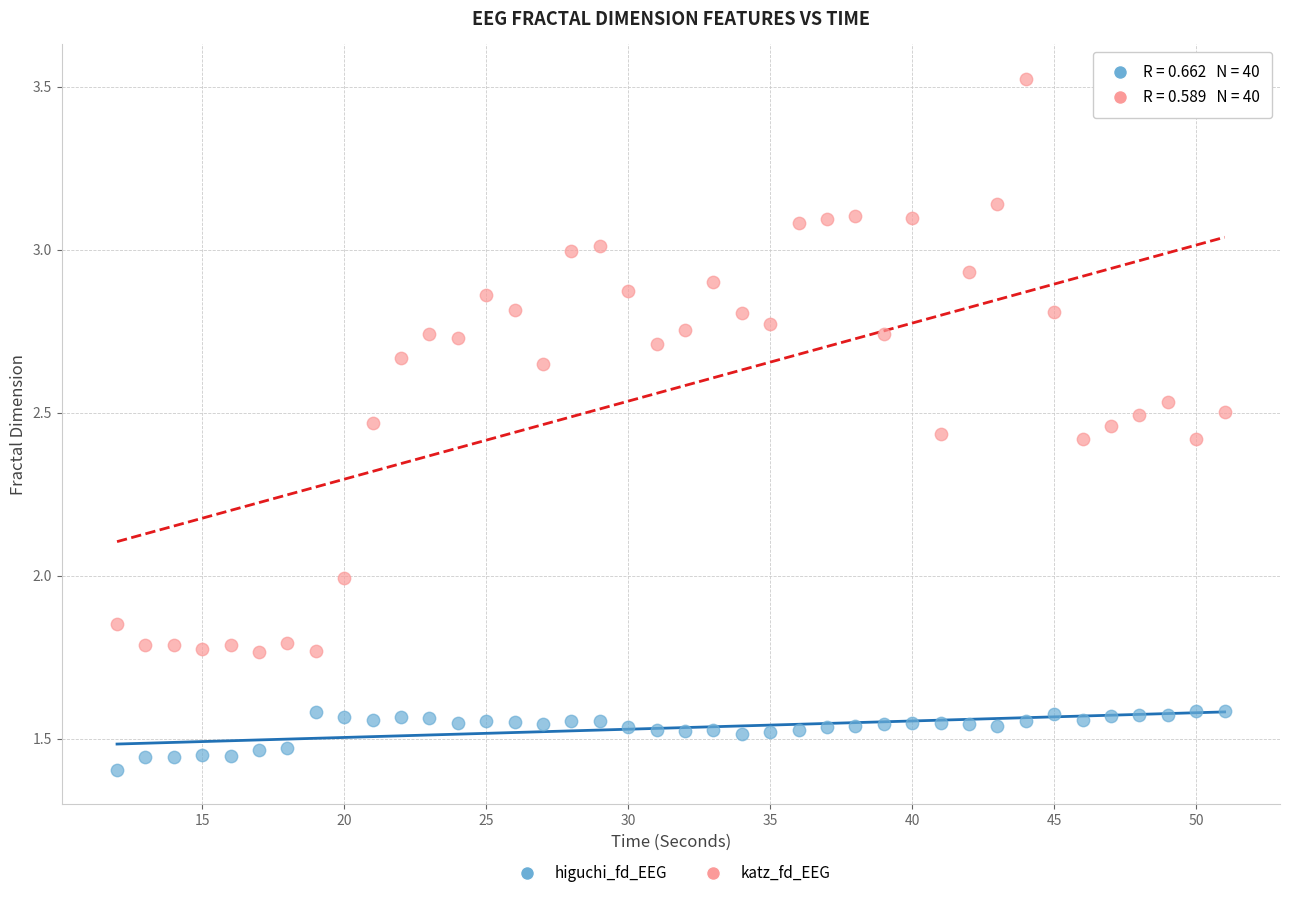

What are all the series names shown in the legend?

higuchi_fd_EEG, katz_fd_EEG